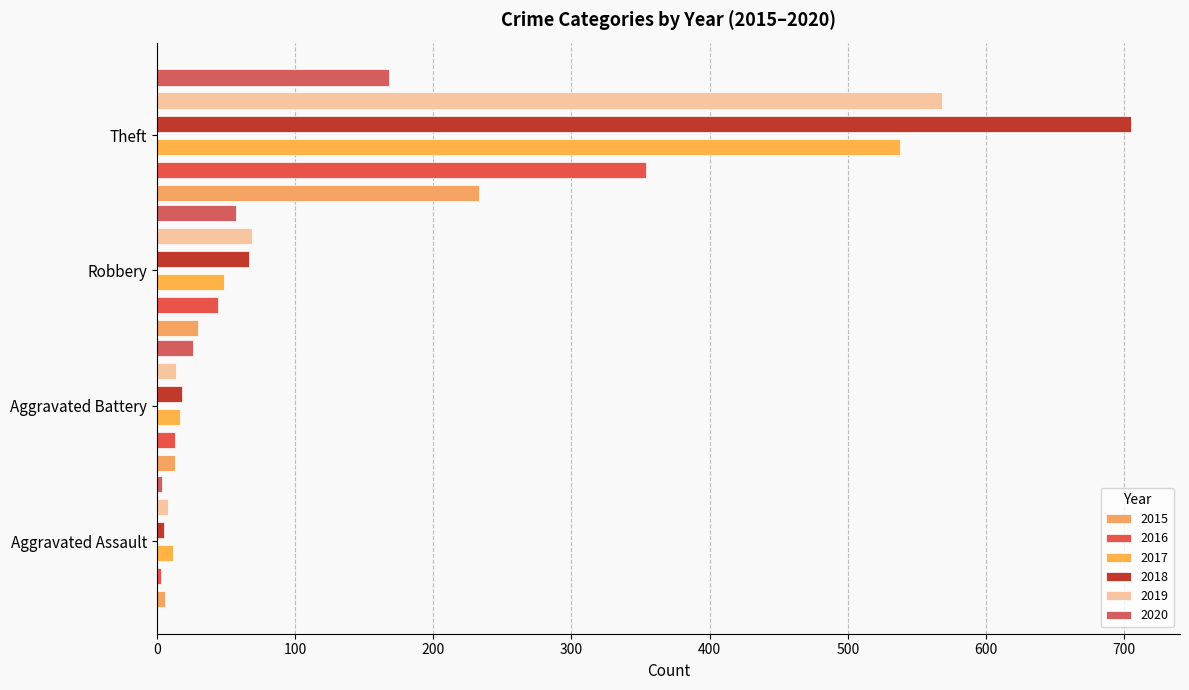

Which series has the largest total across all categories?

2018